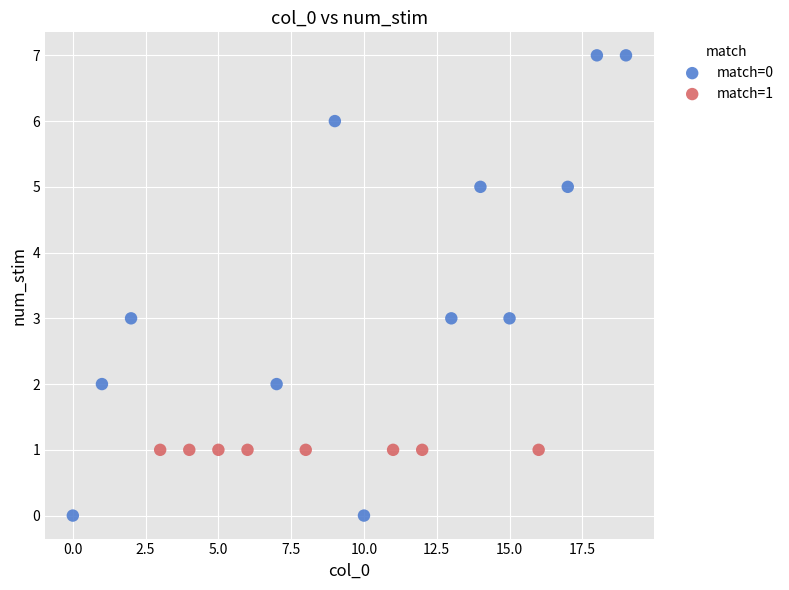

Which series contains the highest Y value?

match=0